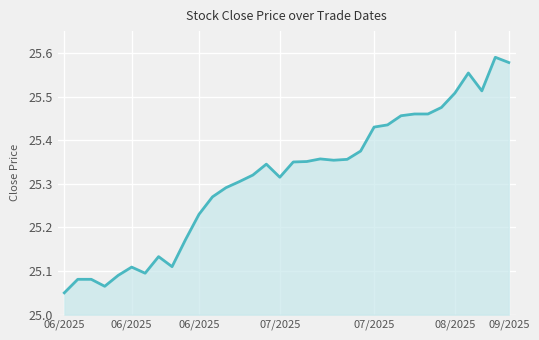

Does the chart have visible grid lines?

Yes